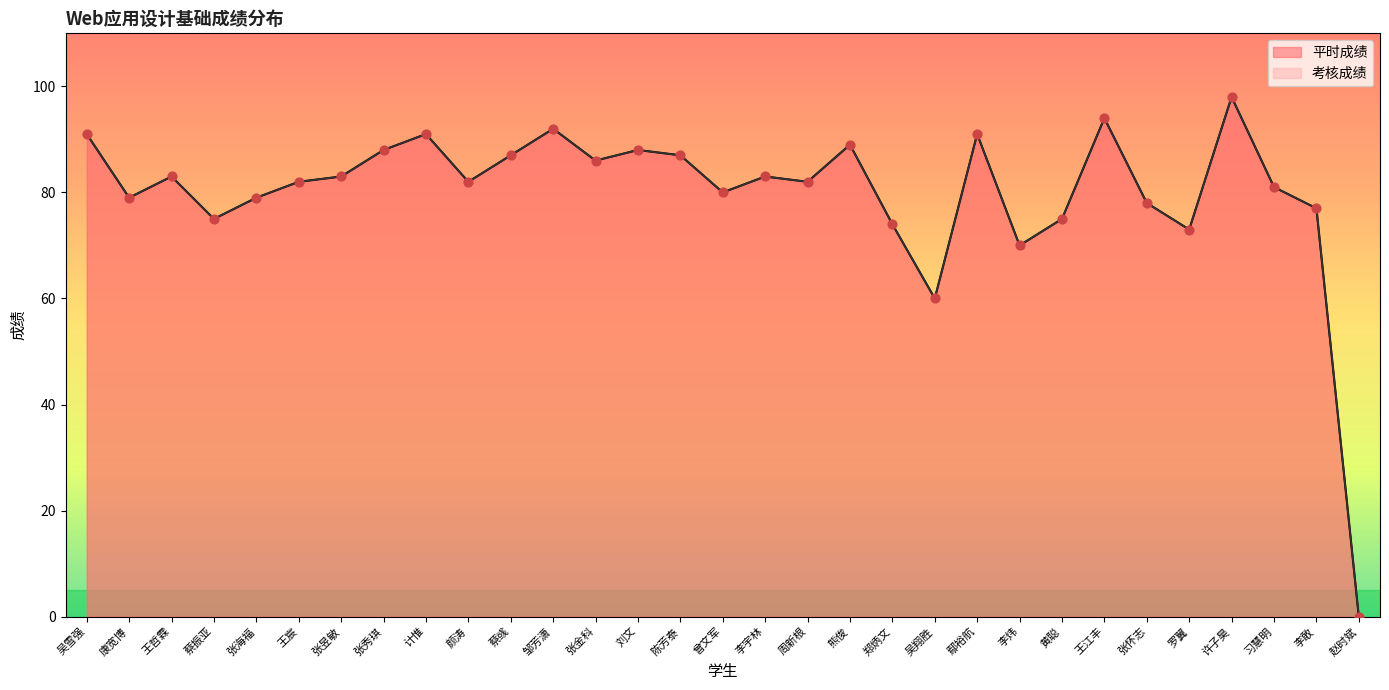

What is the total value across all series at 邹芳潇?

184